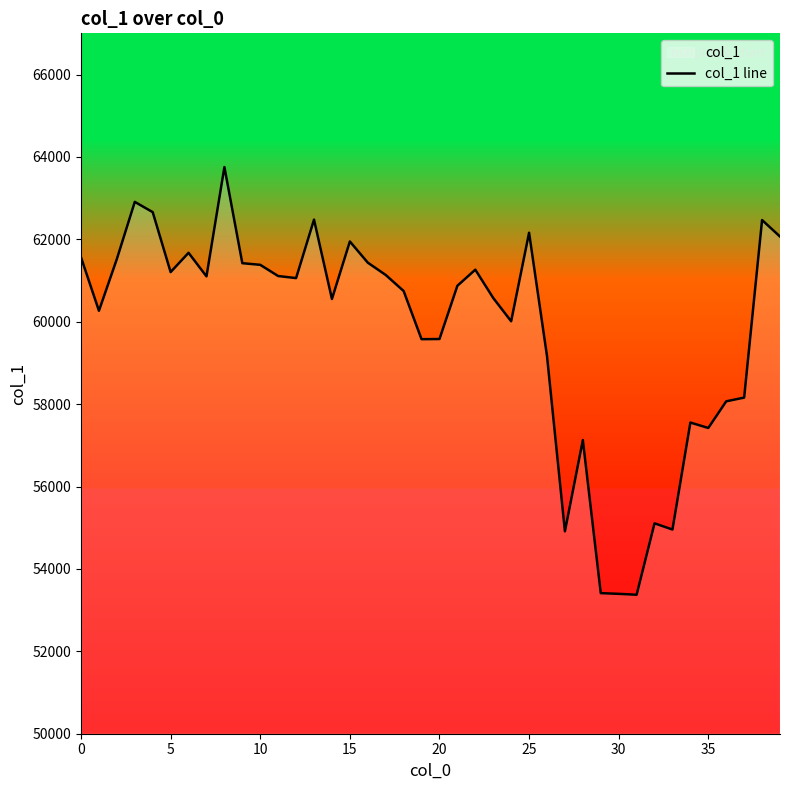

How many values are below 61059?

20